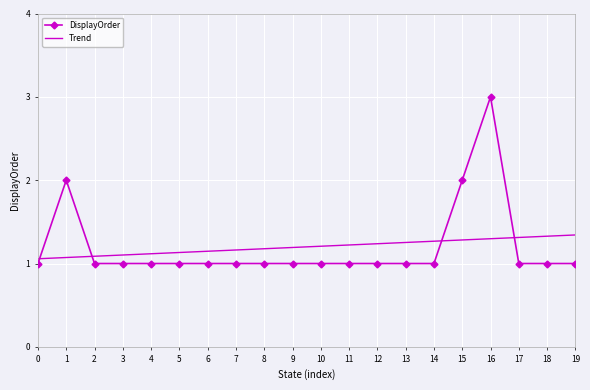

Which category has the highest value in the DisplayOrder series?

16